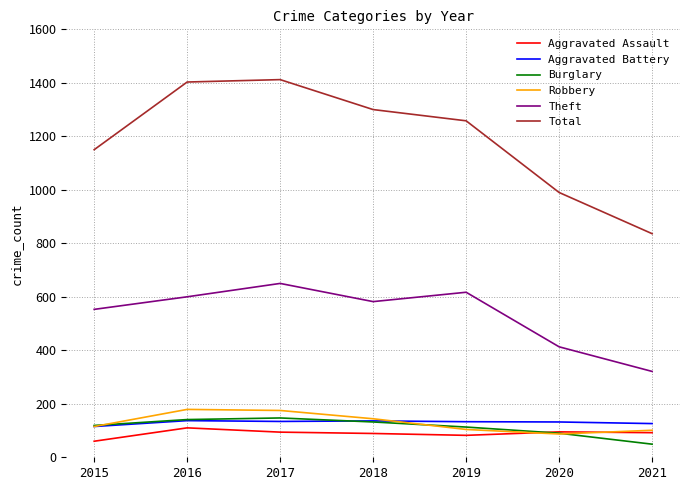

True or false: Aggravated Battery and Aggravated Assault intersect in this chart.

False